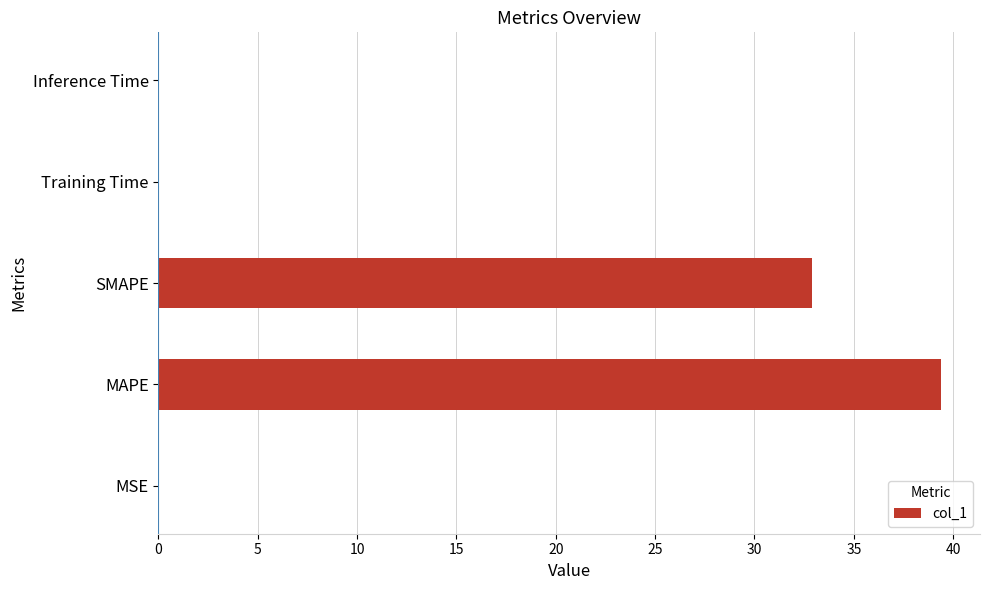

Is it true that the value at Inference Time is 0.0?

True